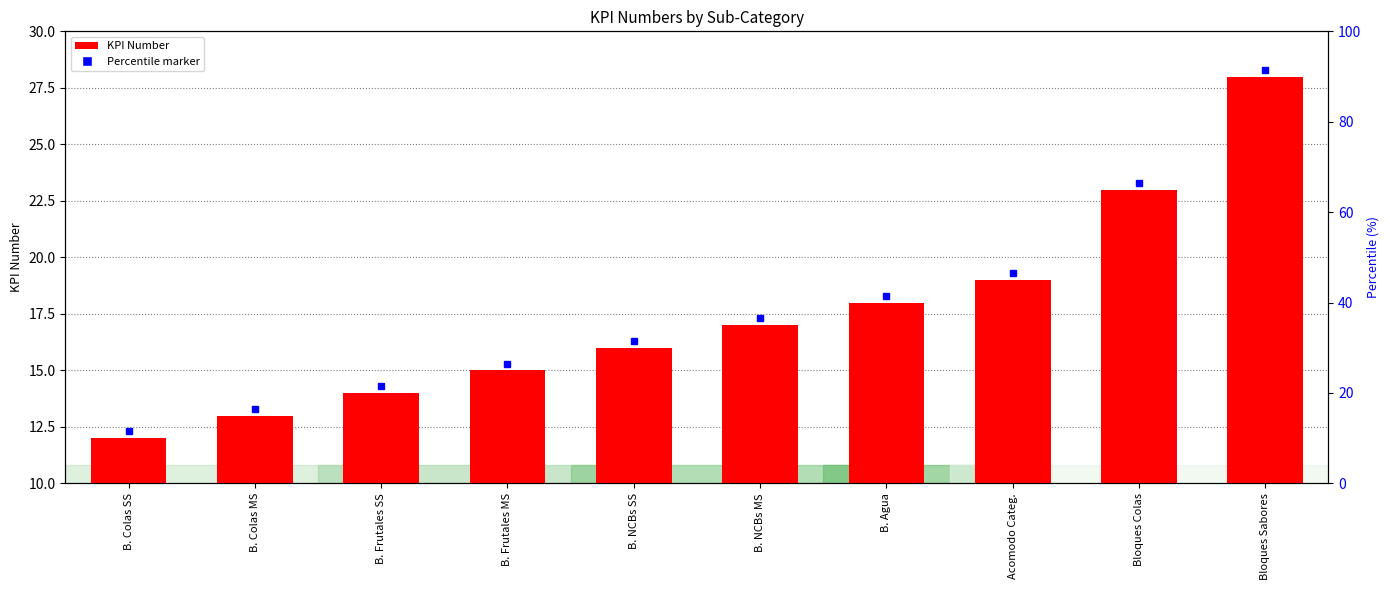

What is the value of the 3rd bar from the left?

14